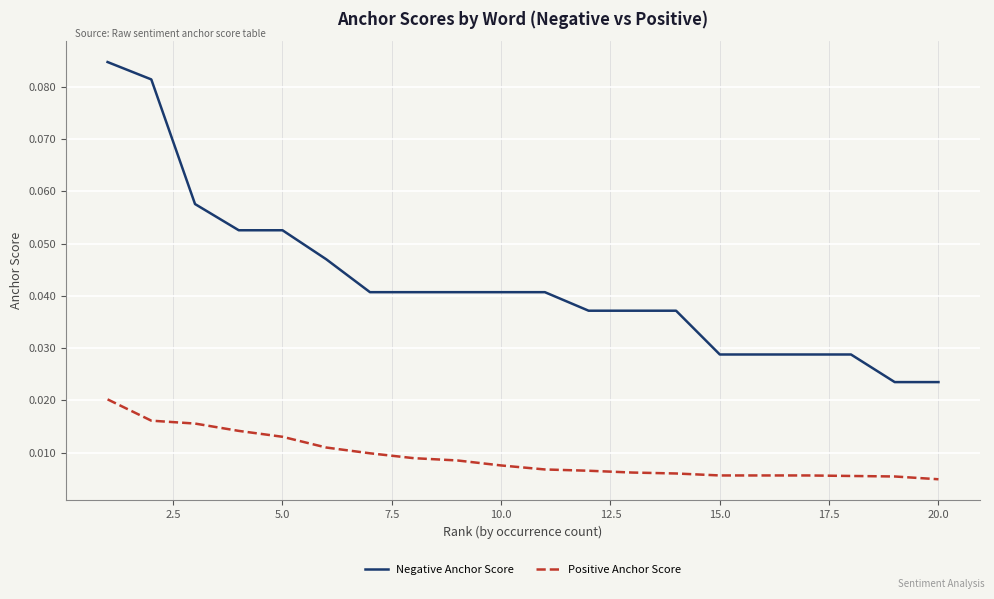

List the series in order of their peak value, lowest first.

Positive Anchor Score, Negative Anchor Score